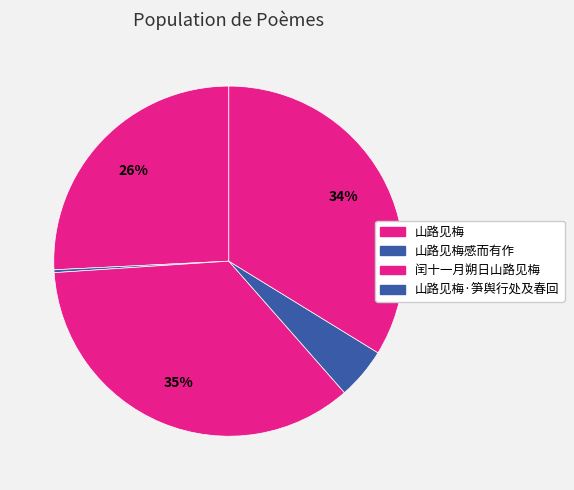

What is the smallest slice in the pie chart?

山路见梅感而有作